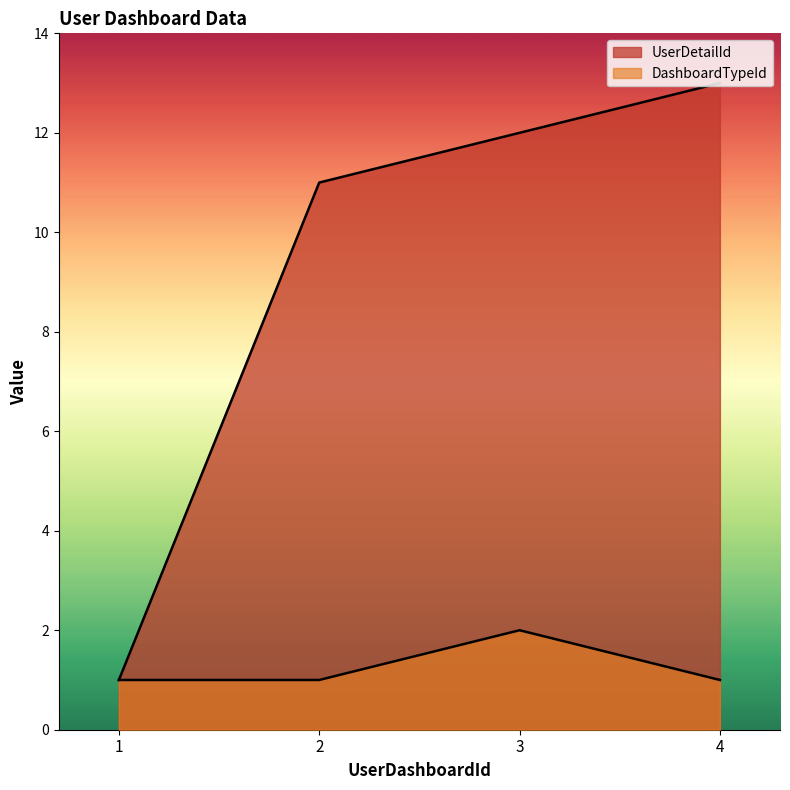

True or false: DashboardTypeId and UserDetailId cross at least once.

False